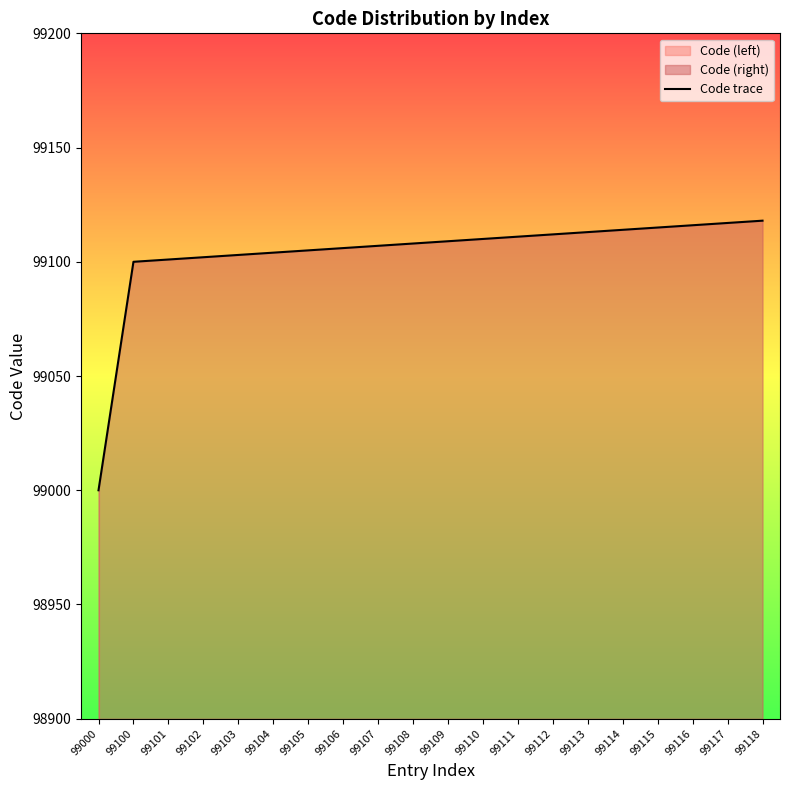

The value at 99108 is 137325. True or false?

False